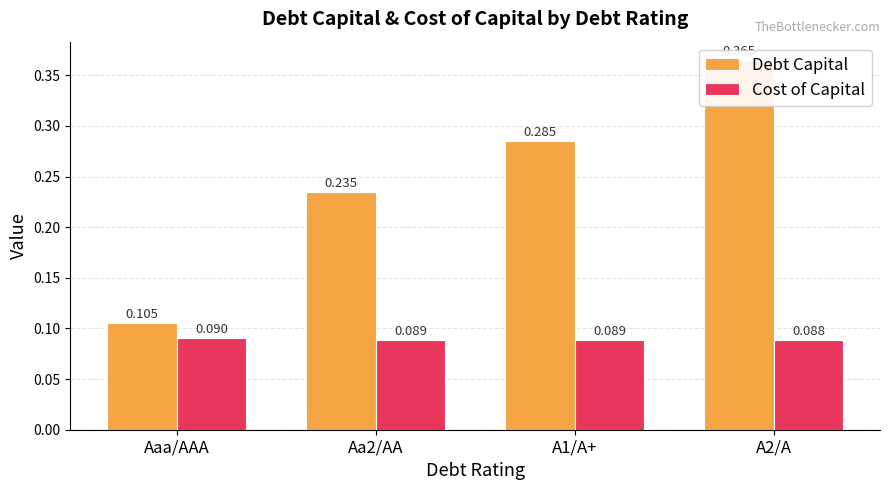

What position from the right is Aaa/AAA?

4